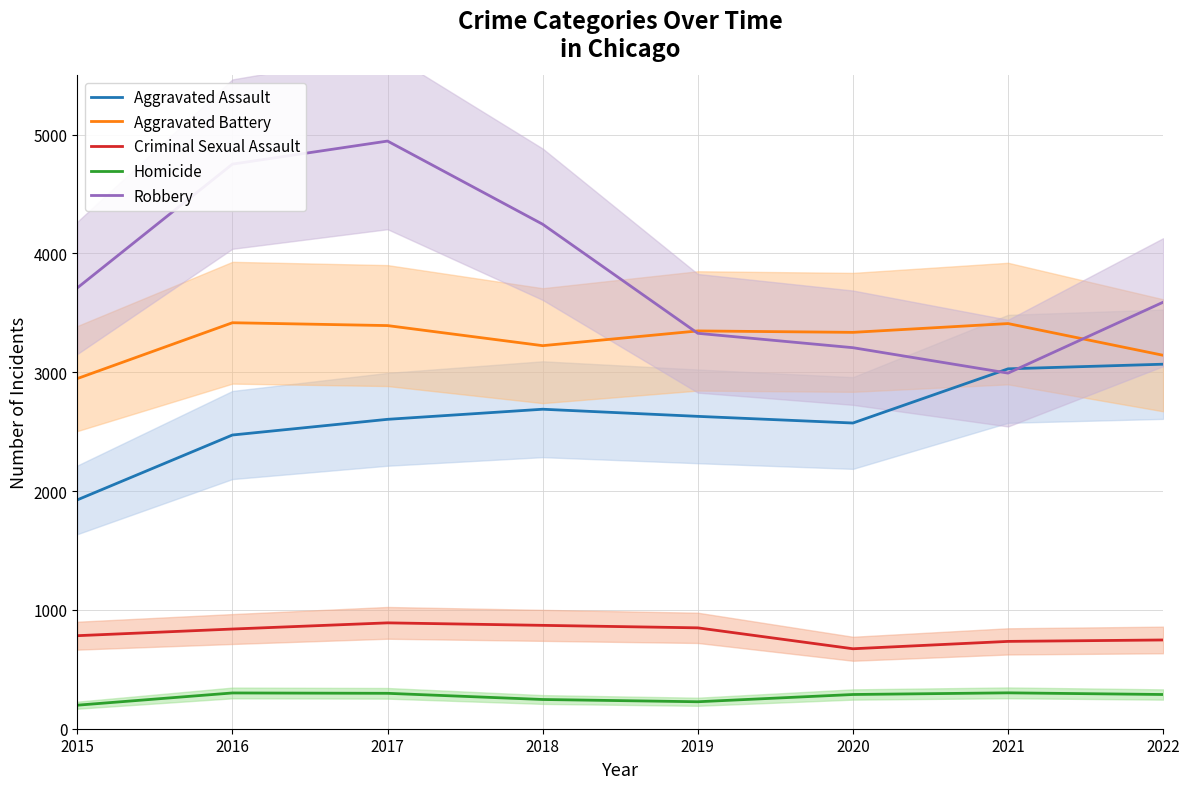

What is the sum of the Robbery values at 2016 and 2021?

7745